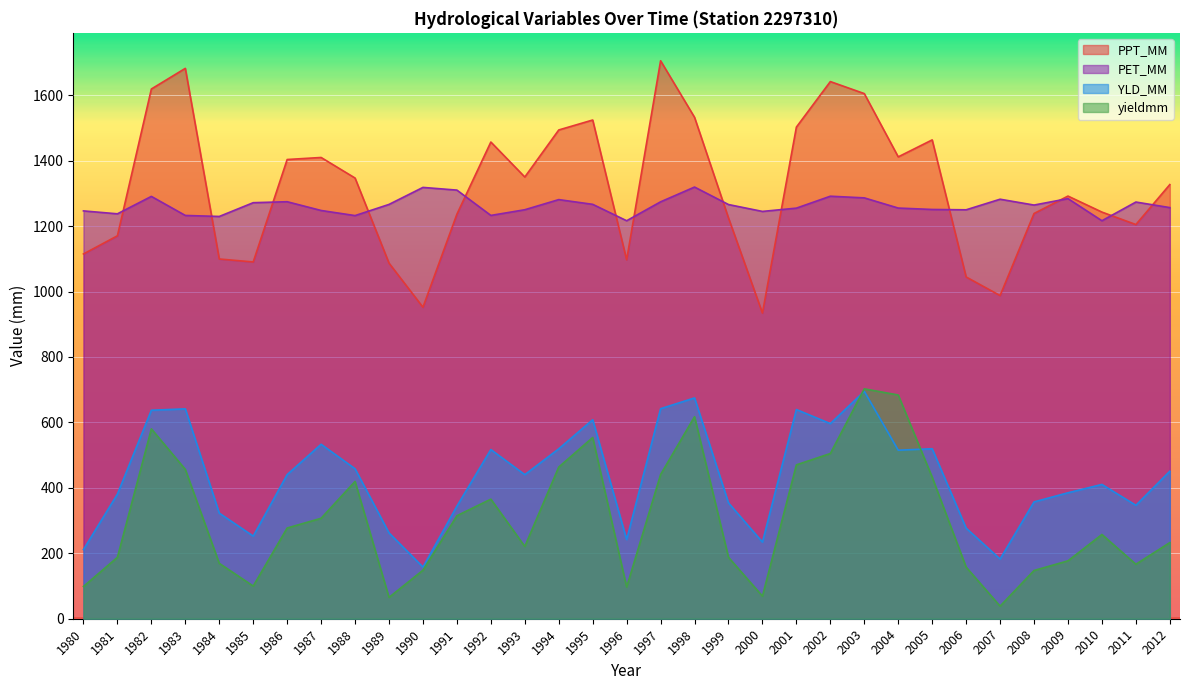

At 2002, list the series in order from smallest to largest.

yieldmm, YLD_MM, PET_MM, PPT_MM